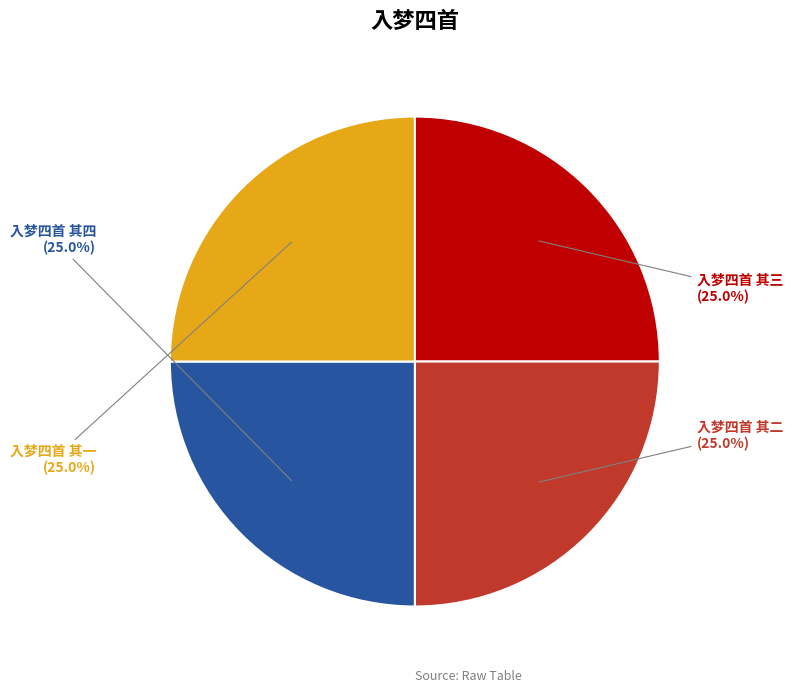

Does any single category account for the majority?

No